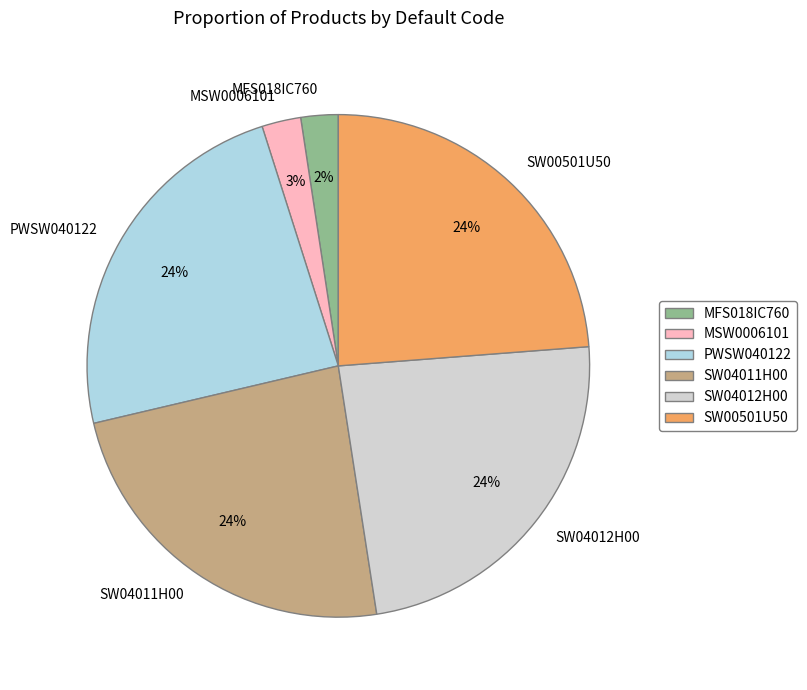

Is SW04011H00 the majority of the pie?

No